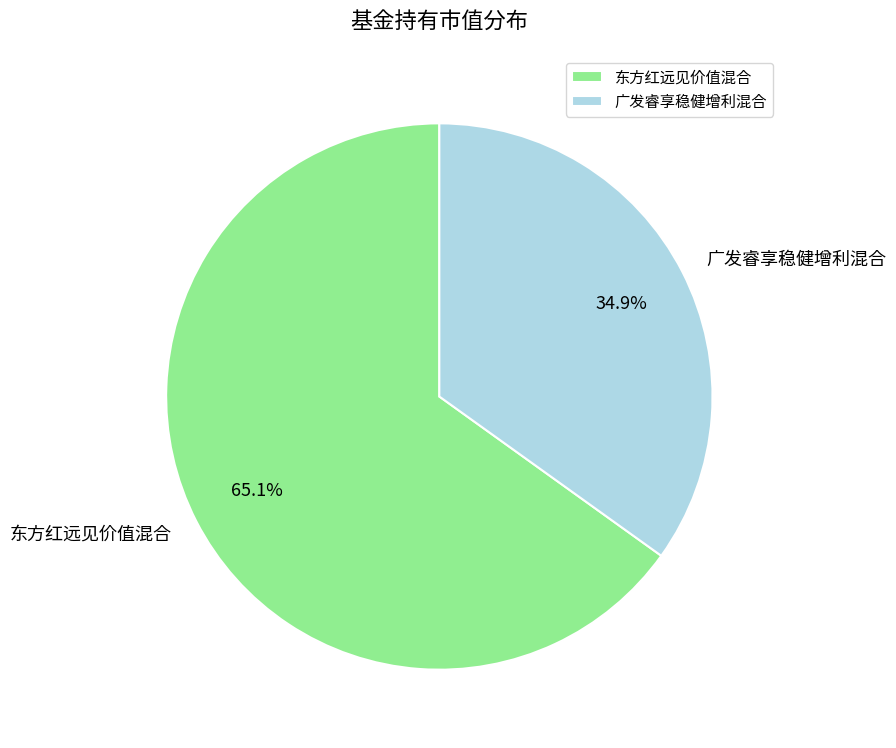

To the nearest percent, what is the difference between the largest and smallest slice percentages?

30%